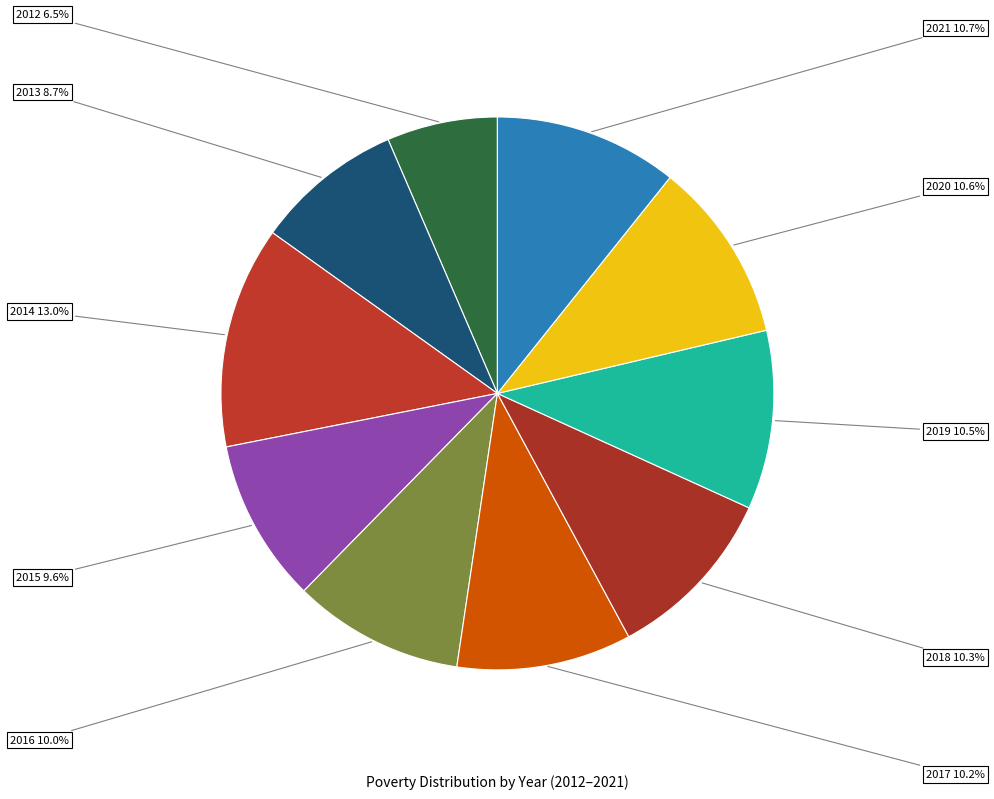

How many segments does this pie chart have?

10